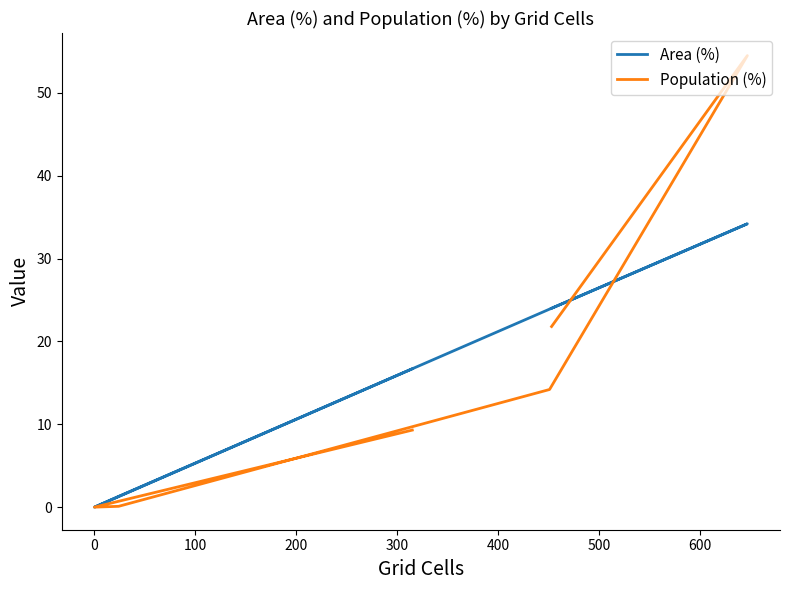

True or false: Population (%) has a value of 4.2 at 100.

False